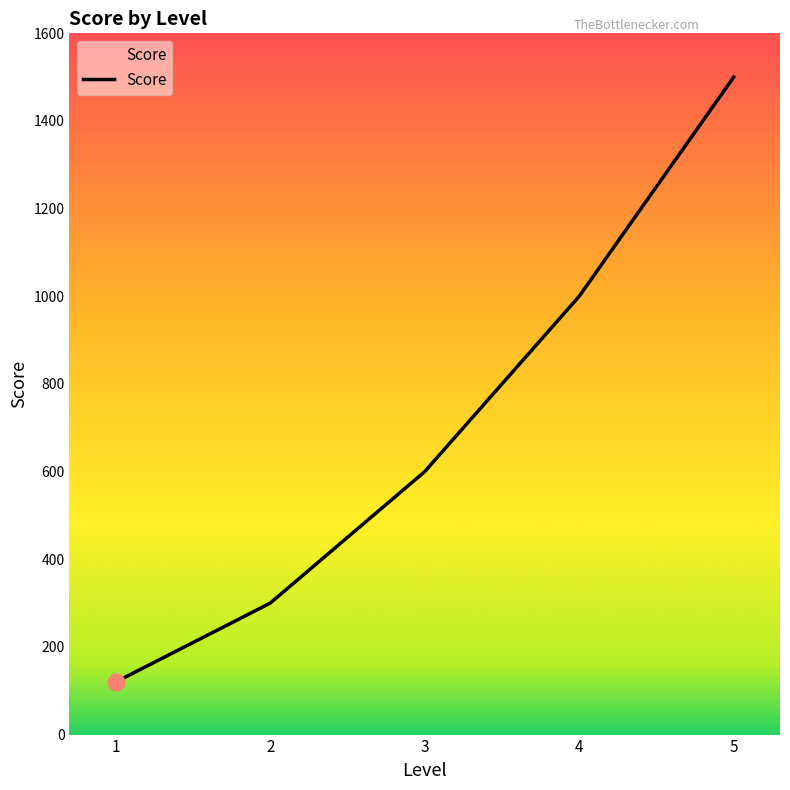

What is the approximate value at 3, to the nearest 10?

600